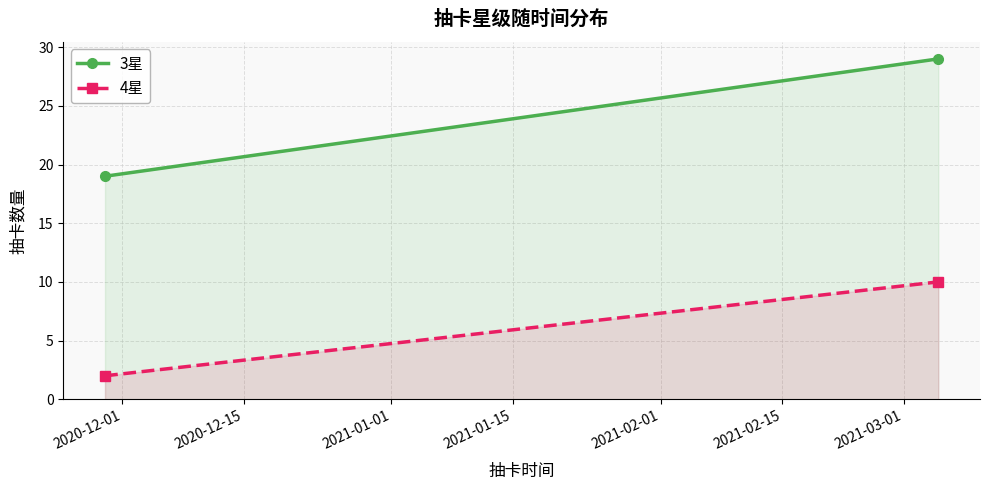

Count the number of data series in this chart.

2